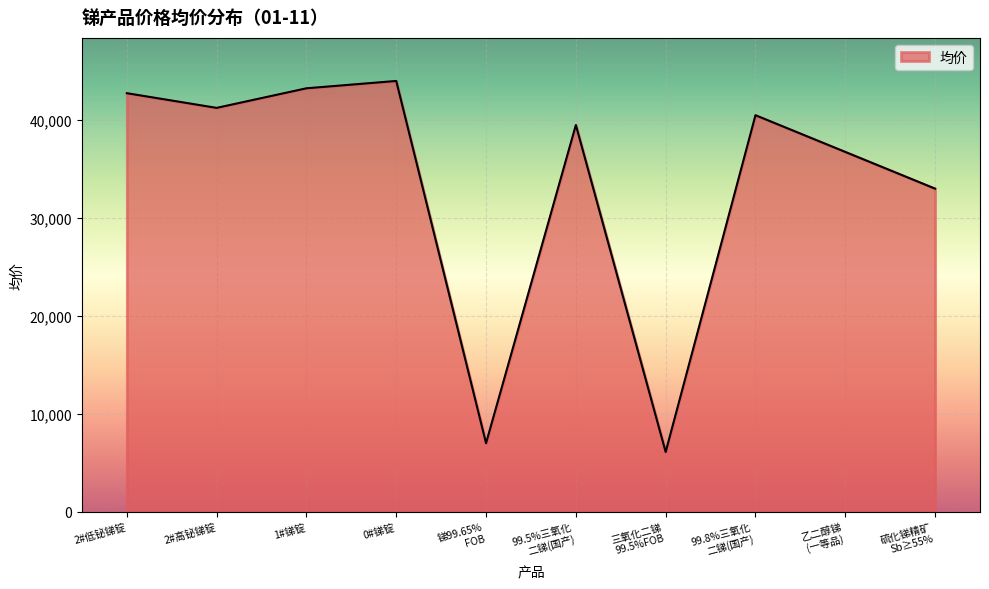

Rank the categories by value from lowest to highest.

三氧化二锑
99.5%FOB, 锑99.65%
FOB, 硫化锑精矿
Sb≥55%, 乙二醇锑
(一等品), 99.5%三氧化
二锑(国产), 99.8%三氧化
二锑(国产), 2#高铋锑锭, 2#低铋锑锭, 1#锑锭, 0#锑锭